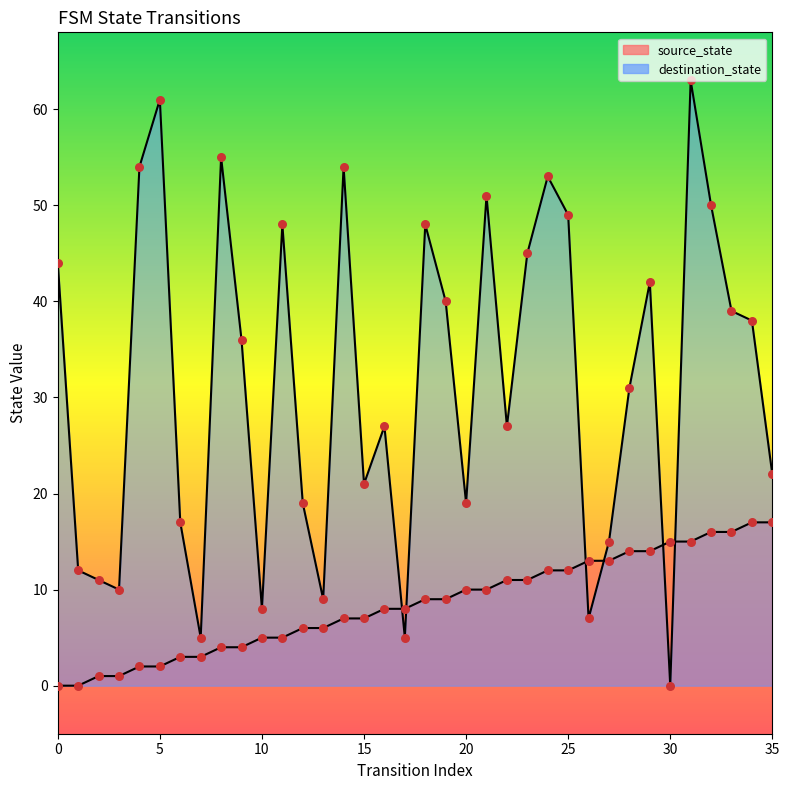

What are all the series names shown in the legend?

source_state, destination_state